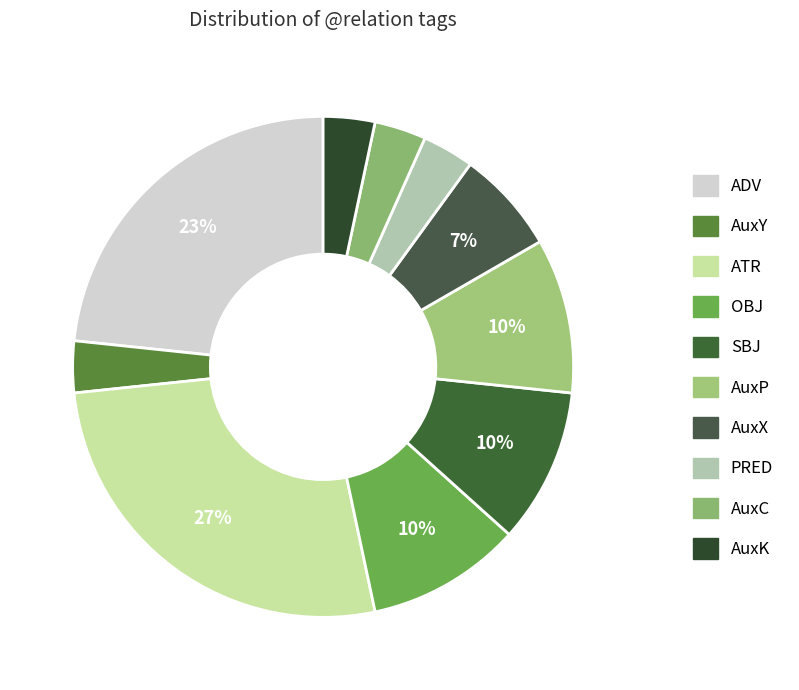

How many slices are in this pie chart?

10